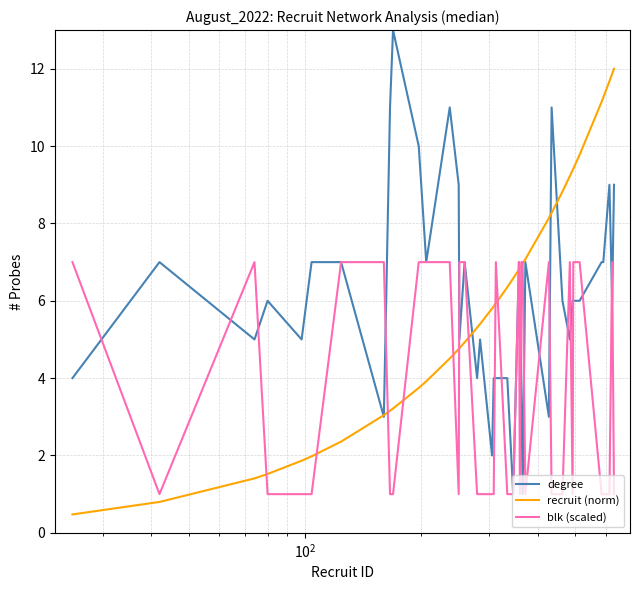

What is the difference between the maximum and minimum values in the blk (scaled) series?

6.0